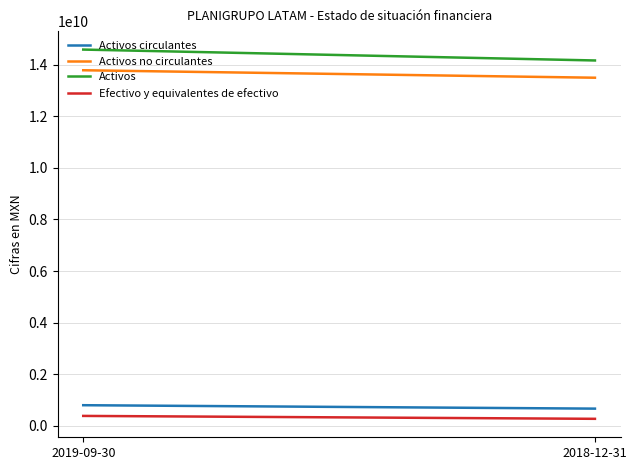

What position from the left is 2018-12-31?

2